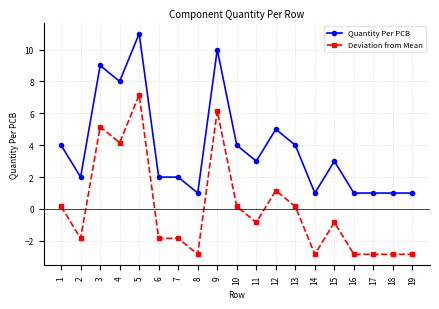

What is the spread (max minus min) of values at 5?

3.8